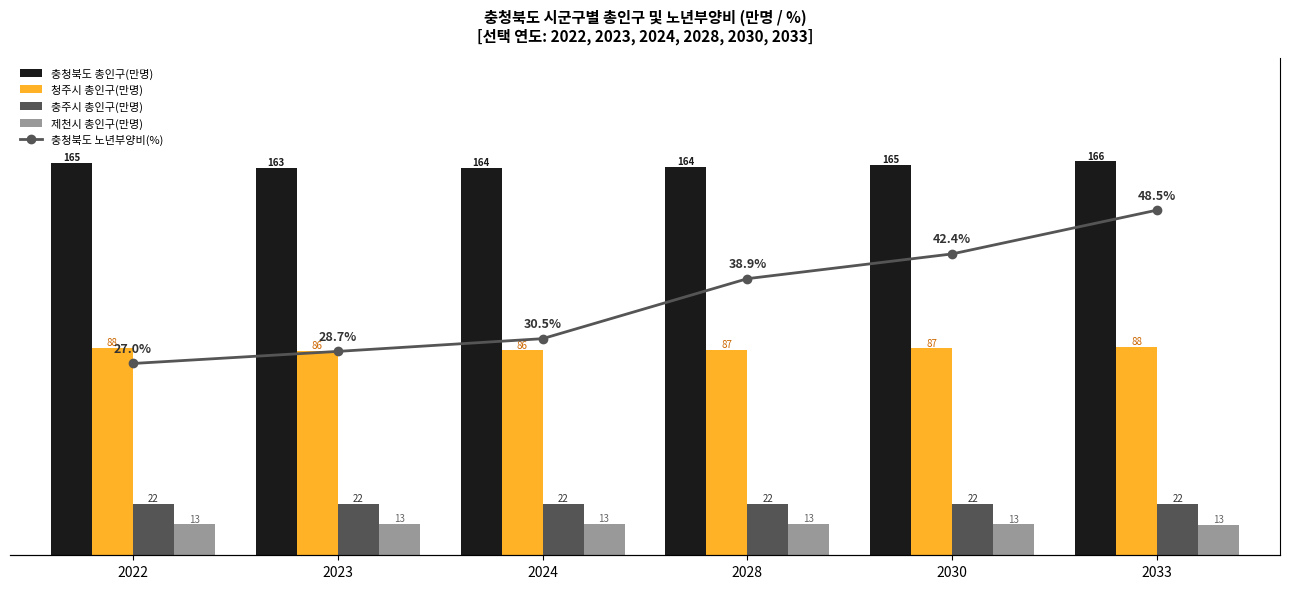

Reading left to right, what are all the values shown in this chart?

충청북도 총인구(만명): 2022=165.4	2023=163.4	2024=163.6	2028=163.8	2030=164.8	2033=166.2
청주시 총인구(만명): 2022=87.6	2023=86.1	2024=86.4	2028=86.7	2030=87.3	2033=87.9
충주시 총인구(만명): 2022=21.7	2023=21.6	2024=21.6	2028=21.6	2030=21.6	2033=21.8
제천시 총인구(만명): 2022=13.0	2023=13.4	2024=13.3	2028=13.3	2030=13.1	2033=13.0
충청북도 노년부양비(%): 2022=27.0	2023=28.7	2024=30.5	2028=38.9	2030=42.4	2033=48.5